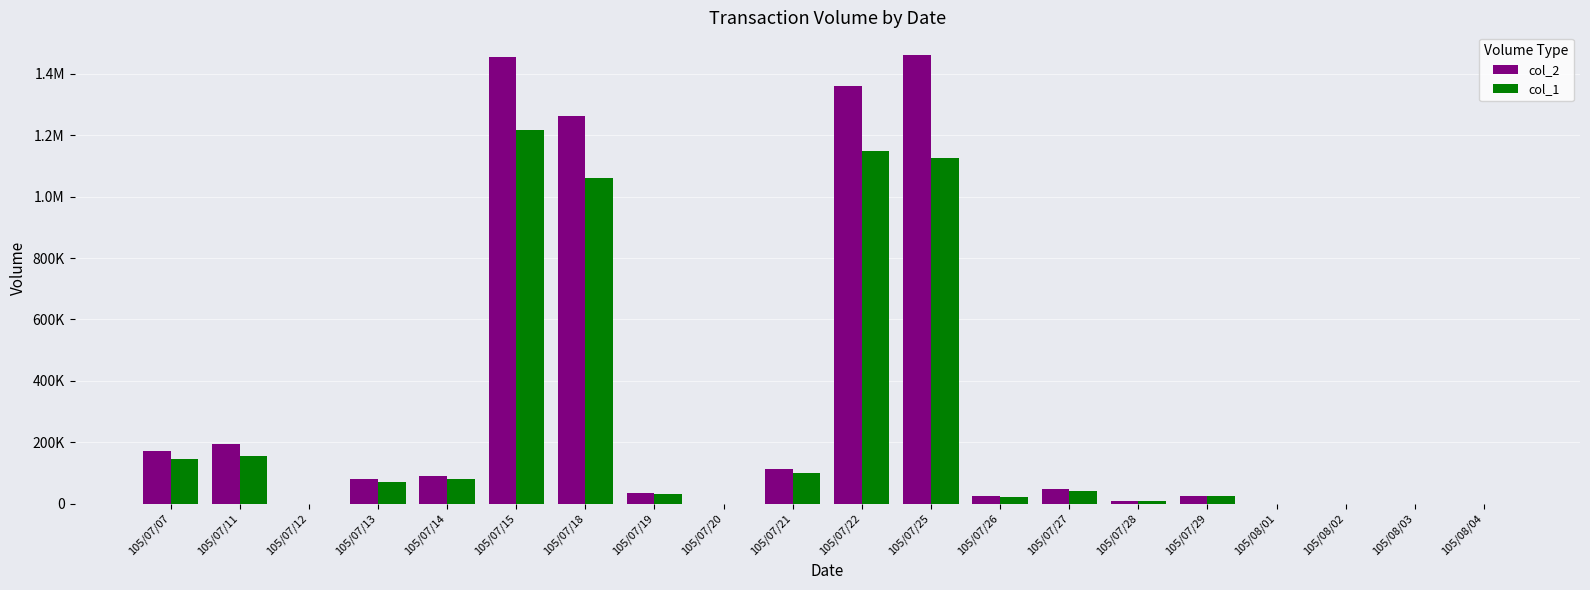

Between 105/07/15 and 105/07/11, which is larger?

105/07/15